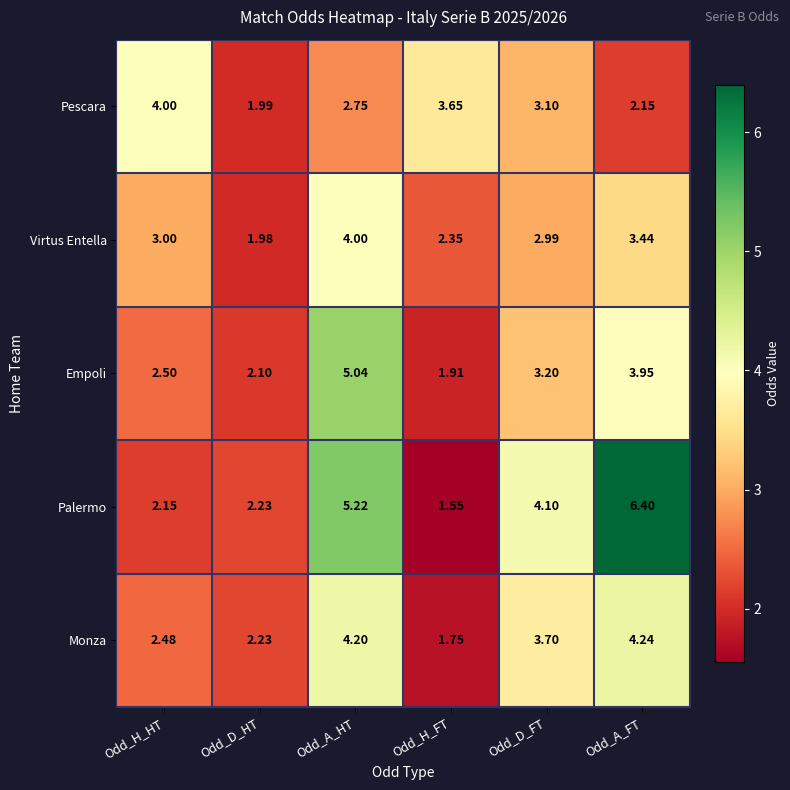

At Odd_A_HT, list the series in order from smallest to largest.

Pescara, Virtus Entella, Monza, Empoli, Palermo